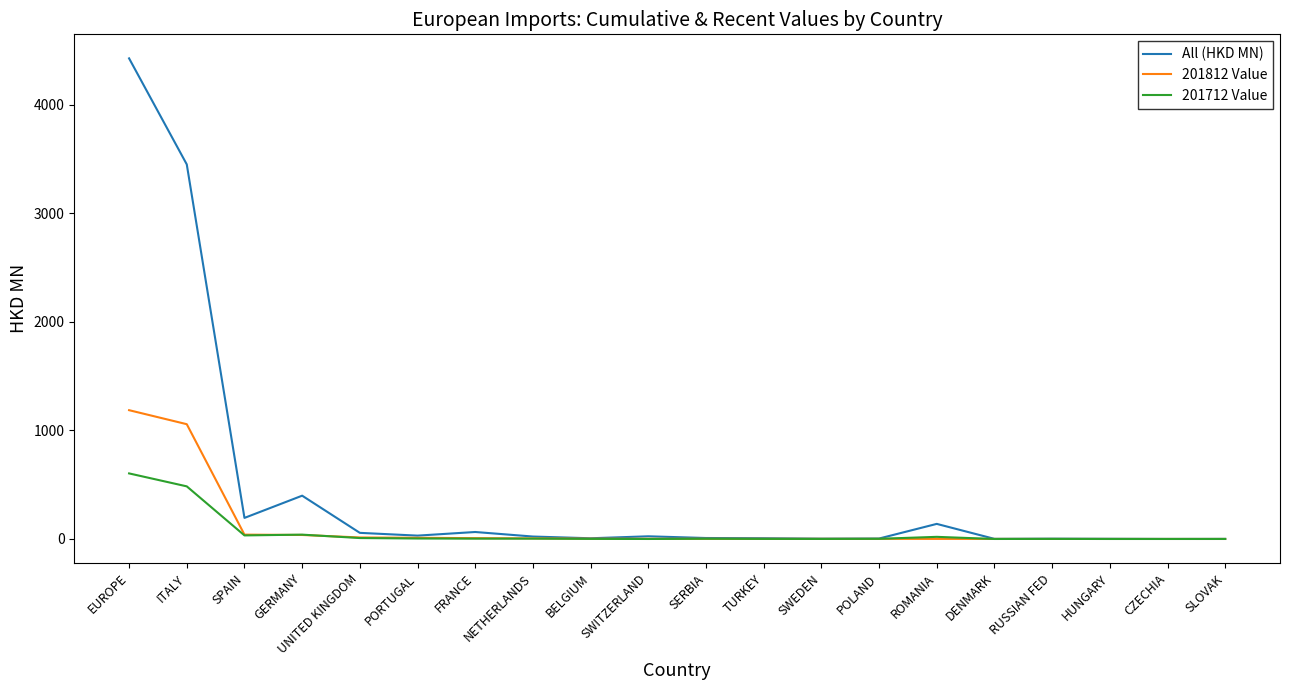

Rank the series by their maximum value, from lowest to highest.

201712 Value, 201812 Value, All (HKD MN)